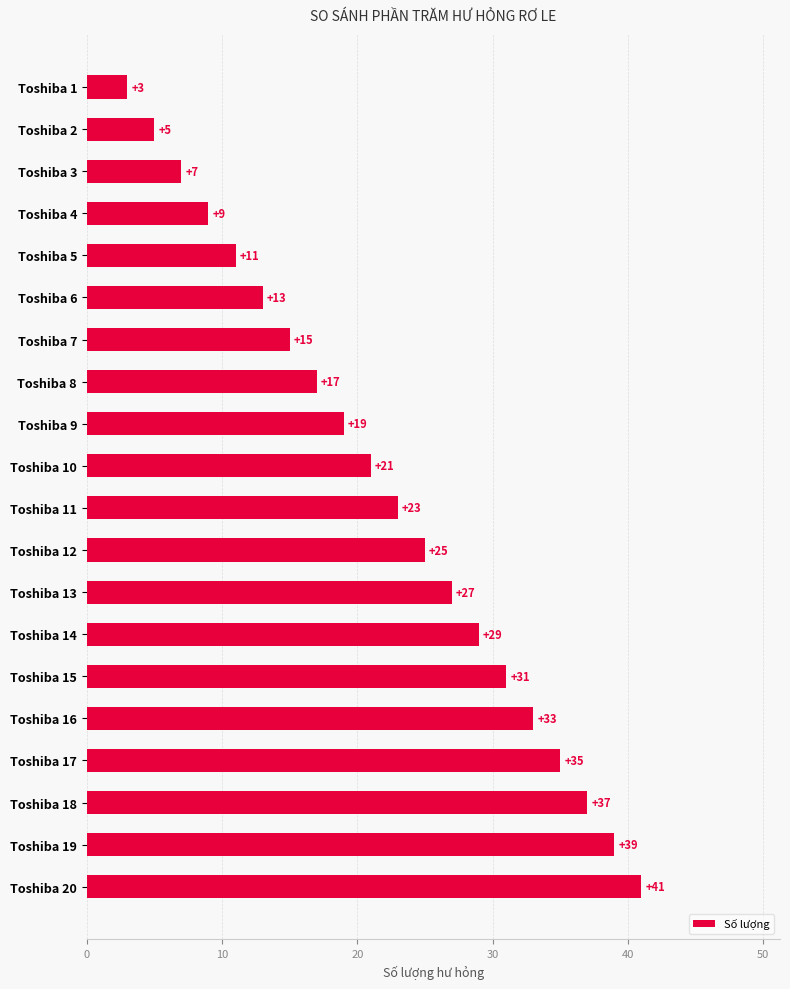

The value at Toshiba 5 is 11. True or false?

True